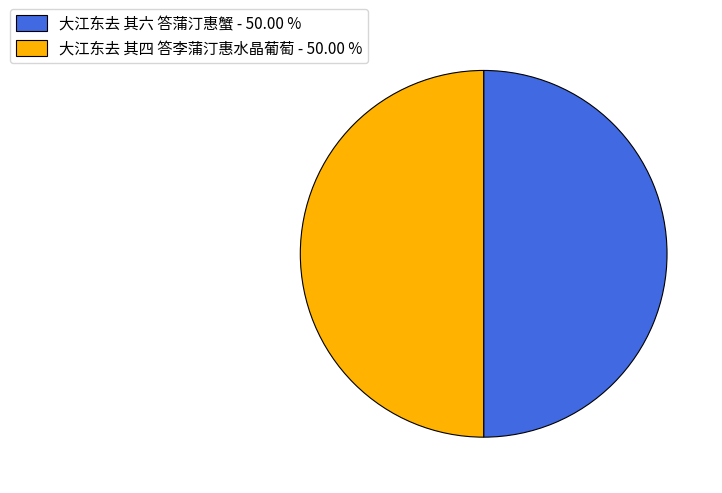

What is the ratio of the value at 大江东去 其四 答李蒲汀惠水晶葡萄 to the value at 大江东去 其六 答蒲汀惠蟹?

1.0